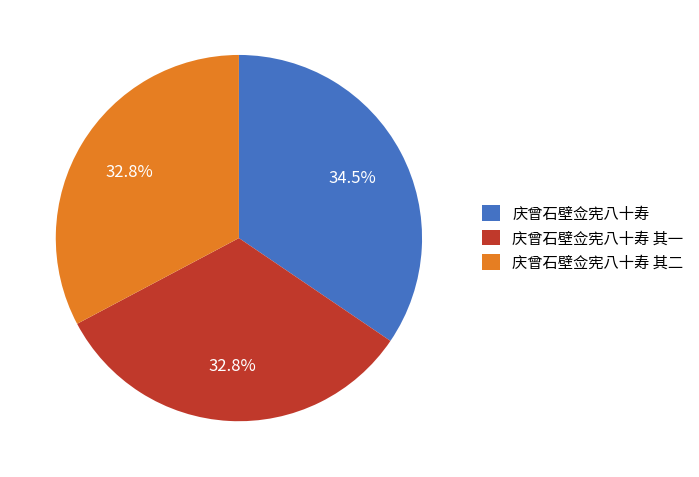

Does any single category account for the majority?

No